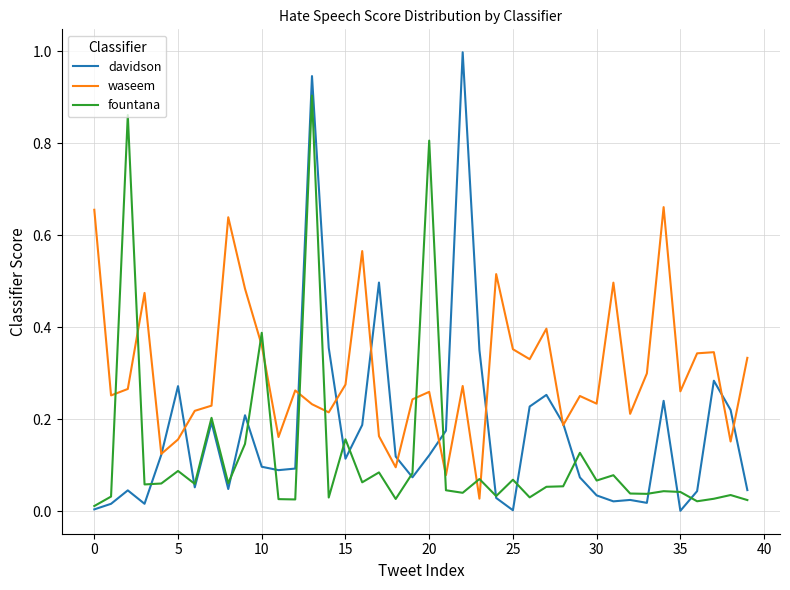

Which series has the widest spread of values?

davidson